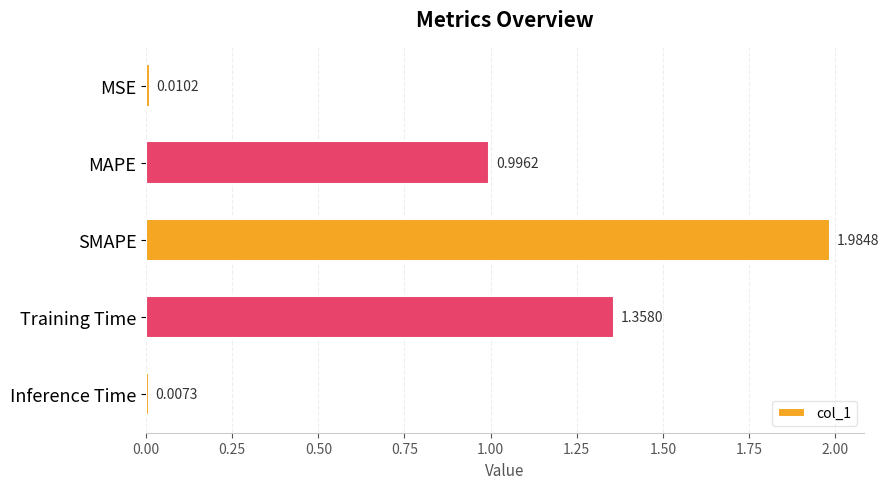

List the labels in order of value, smallest first.

Inference Time, MSE, MAPE, Training Time, SMAPE